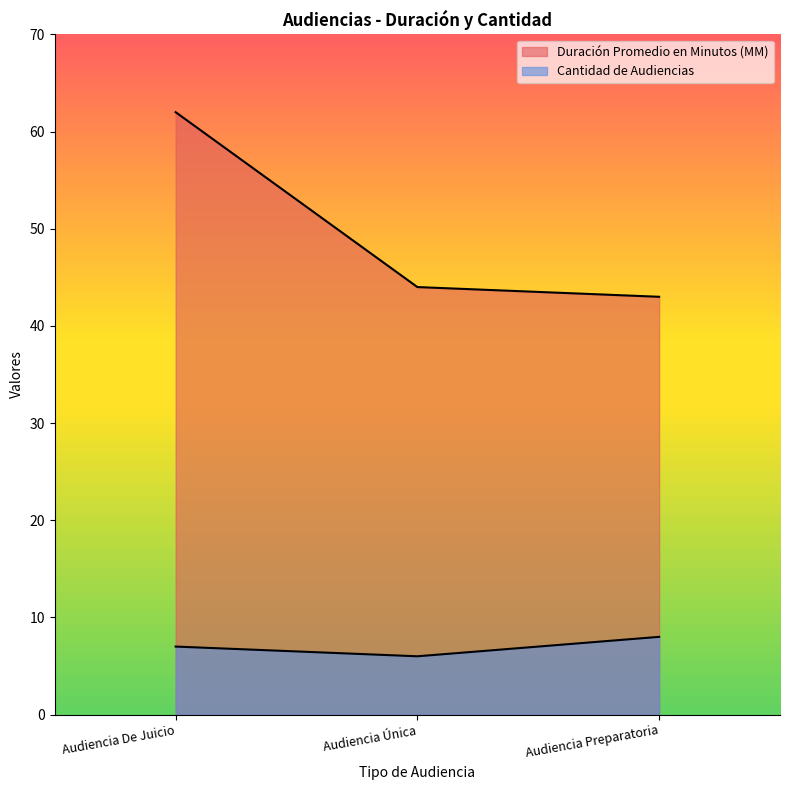

Rank the series at Audiencia De Juicio from lowest to highest value.

Cantidad de Audiencias, Duración Promedio en Minutos (MM)